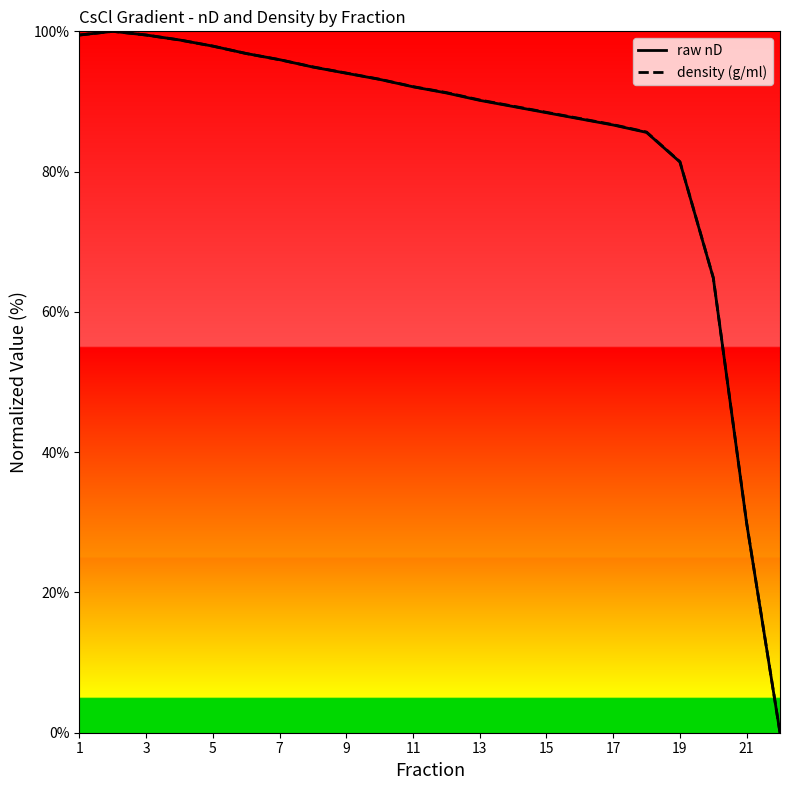

What is the maximum value shown in the chart?

100.0